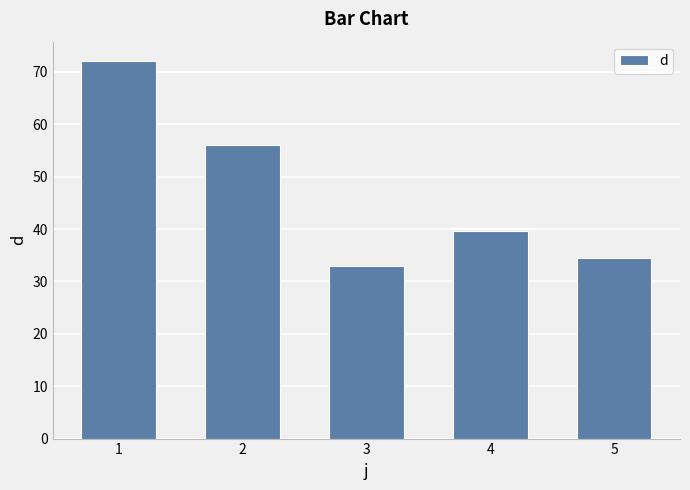

Which label corresponds to the largest value in the chart?

1